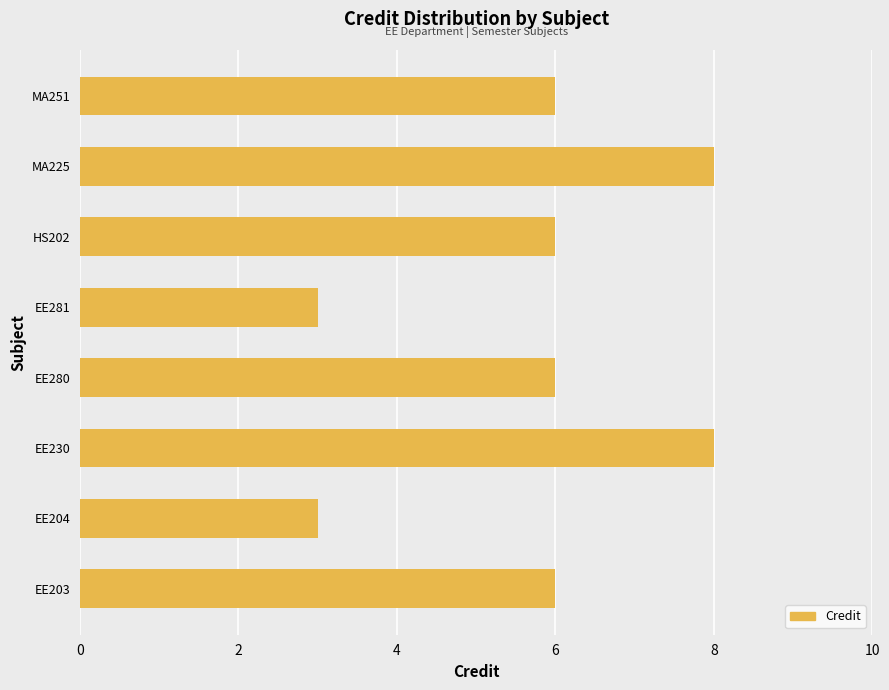

How many series are shown in this chart?

1